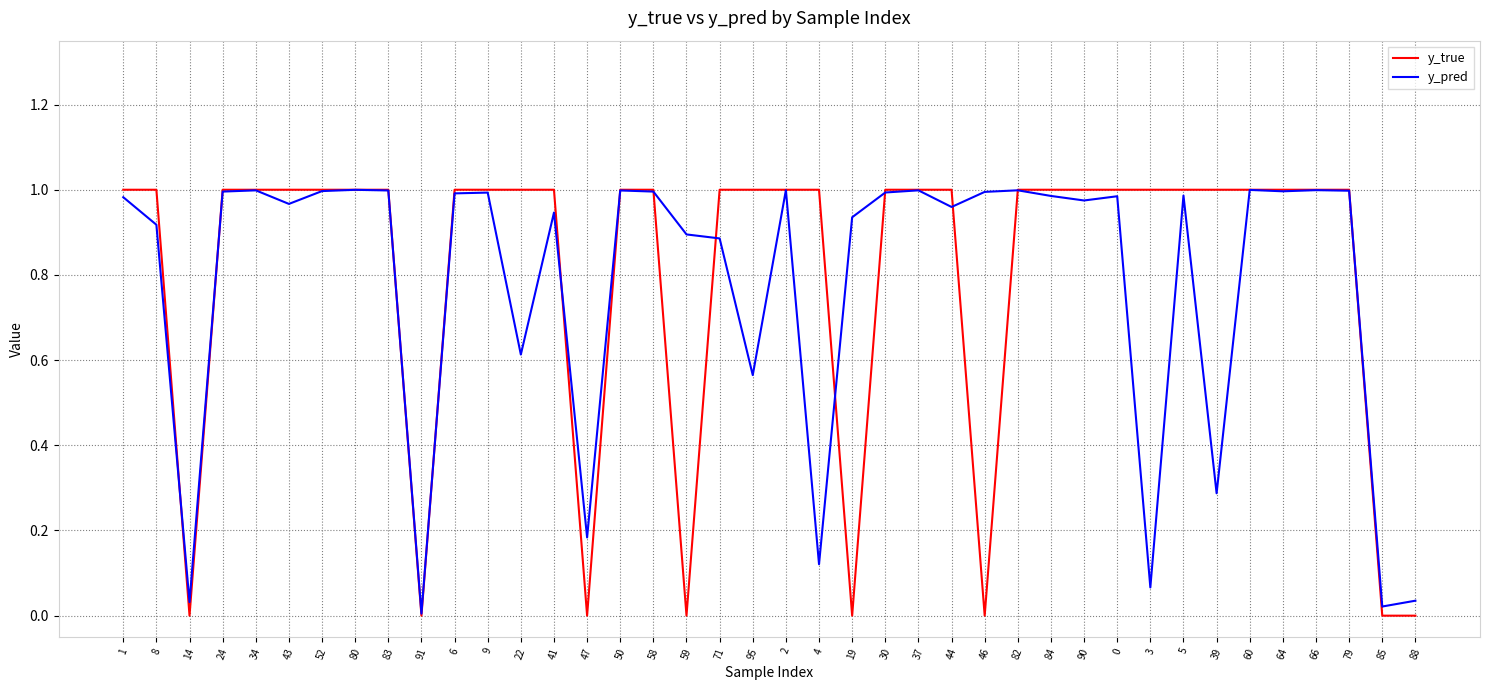

What position from the right is 41?

27